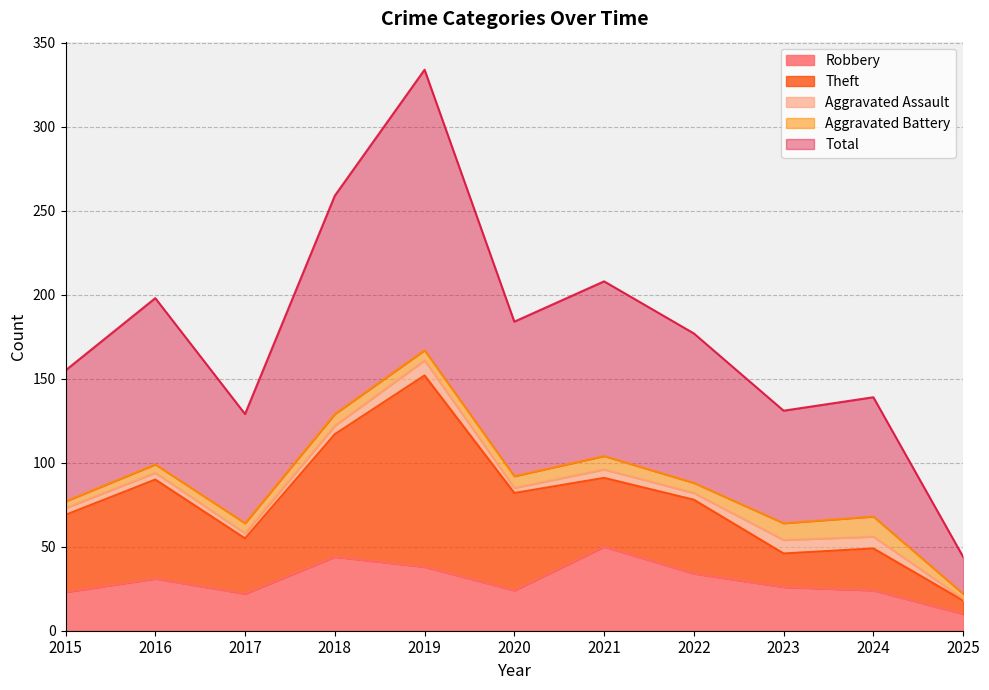

What is the value of the Robbery point at the 6th from the left?

24